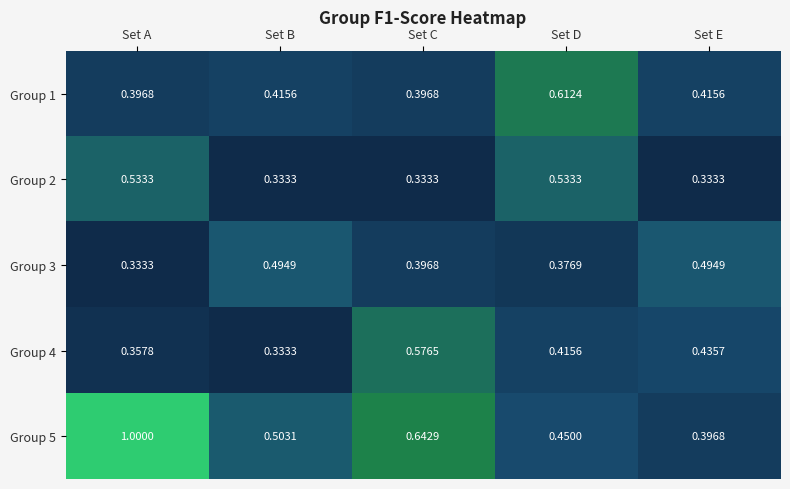

What is the spread (max minus min) of values at Set A?

0.7